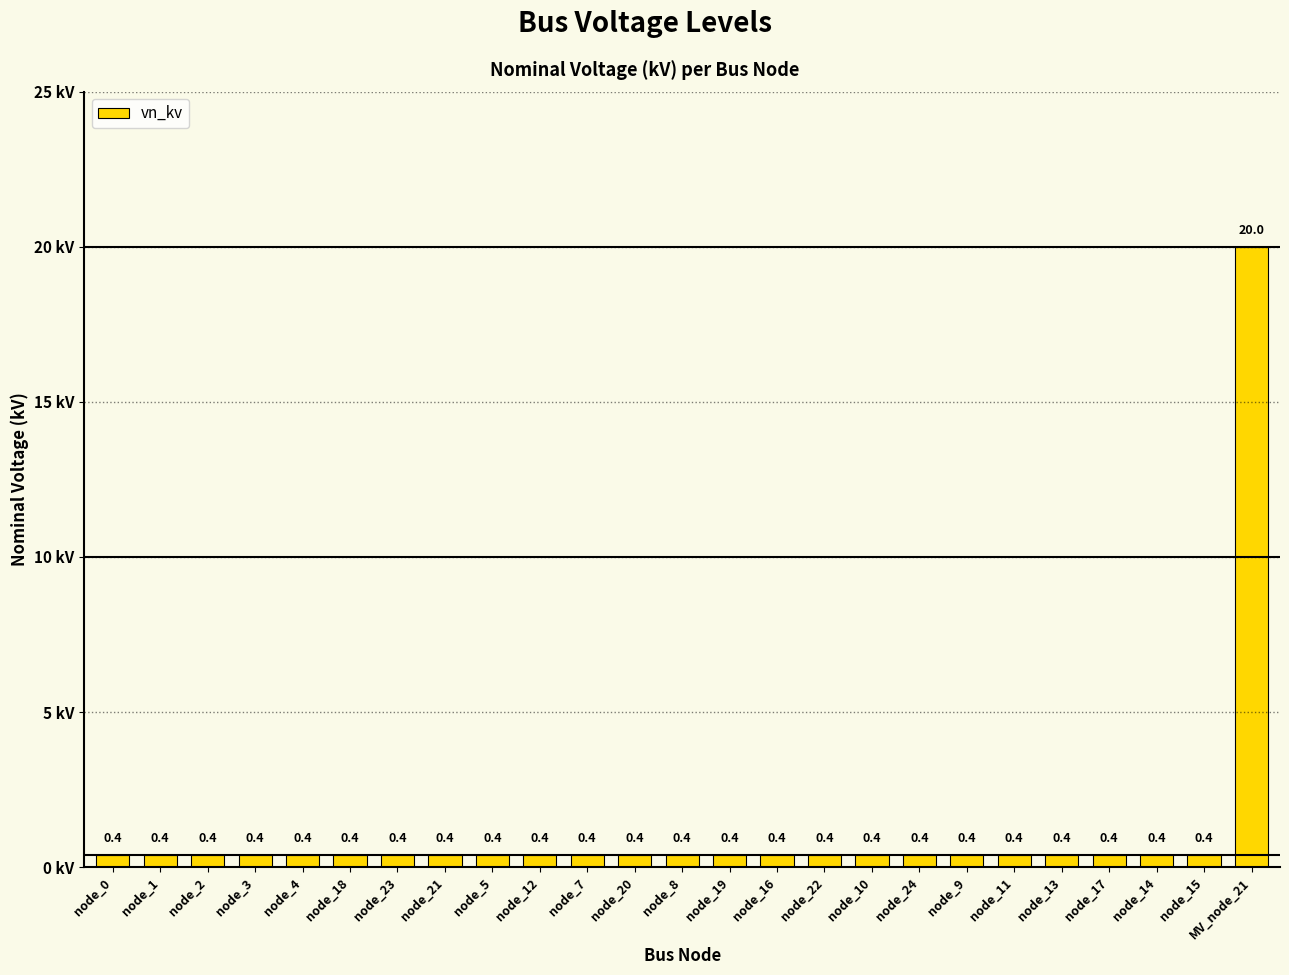

Is it true that the value at node_1 is 0.4?

True